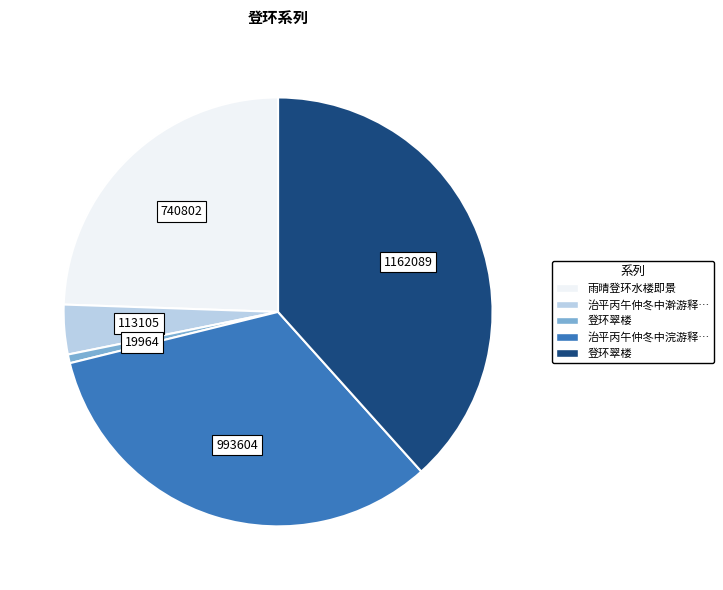

How many segments does this pie chart have?

5